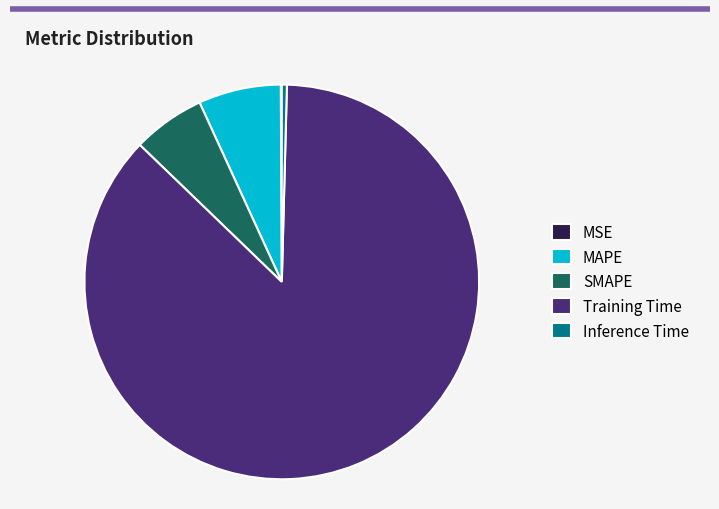

Is the sum of Inference Time and Training Time greater than half?

Yes